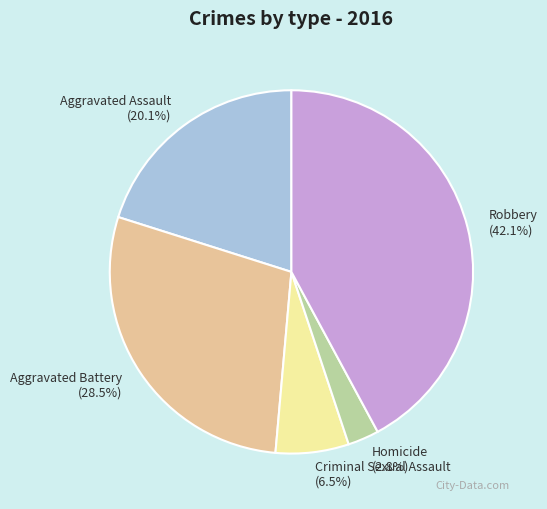

Which slice is the smallest?

Homicide